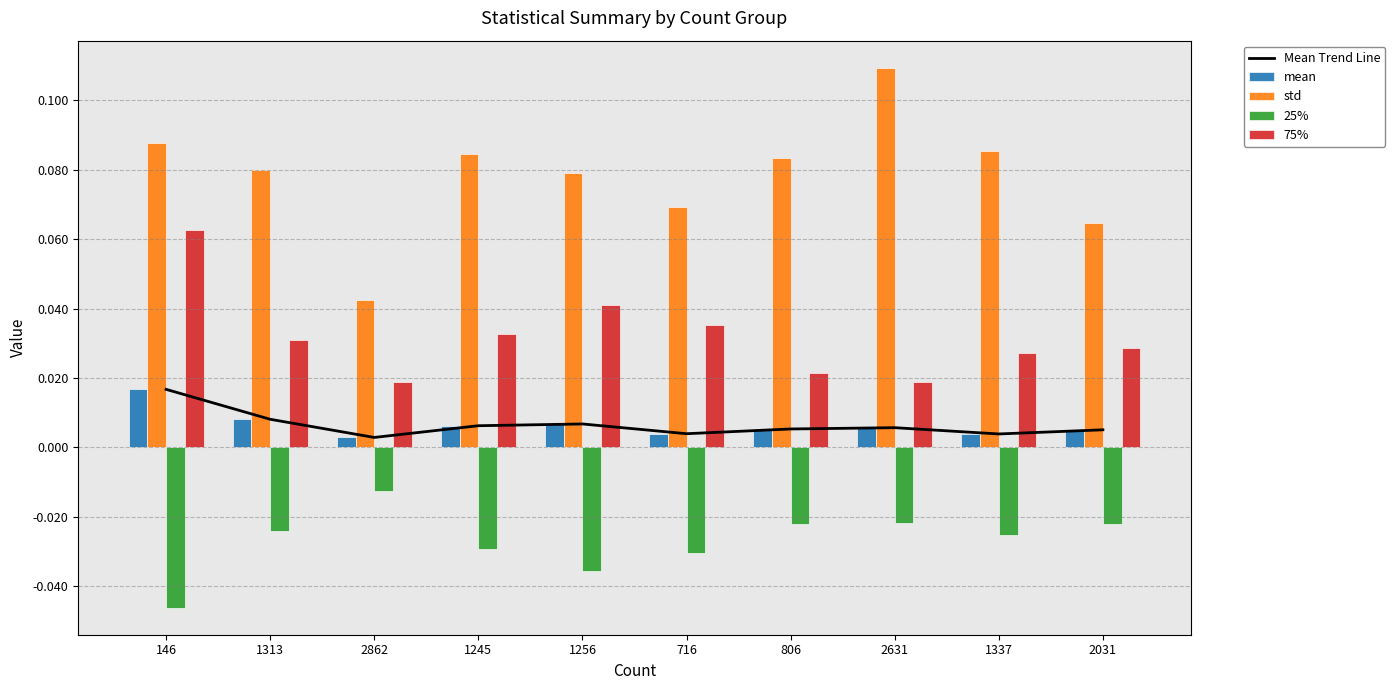

The value of std at 2031 is 0.1. True or false?

True